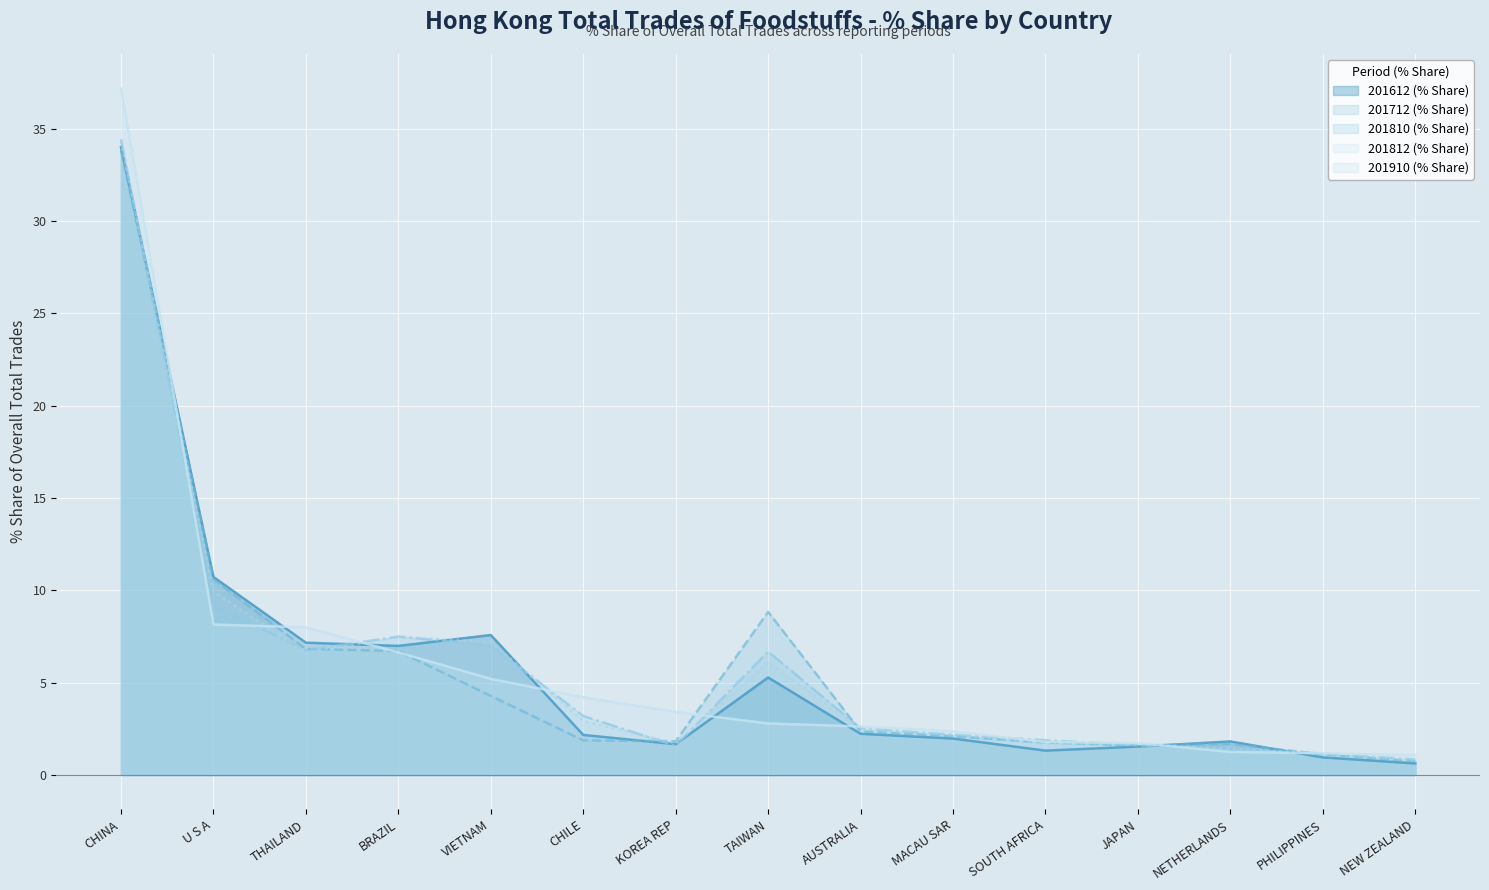

What is the difference between the highest and lowest values at NEW ZEALAND?

0.5